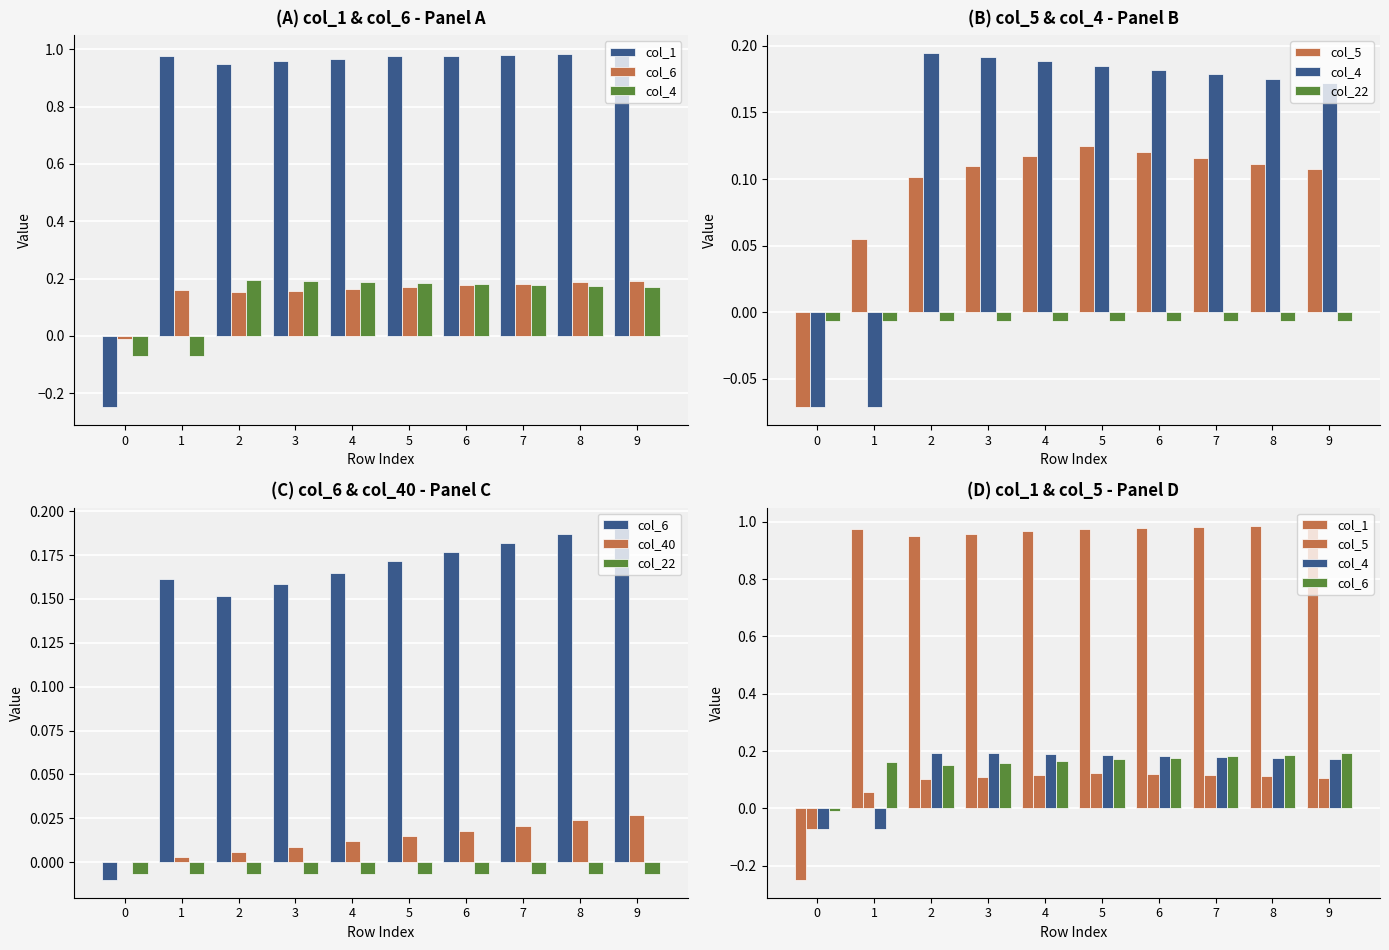

The value of col_22 at 5 is -0.0. True or false?

True